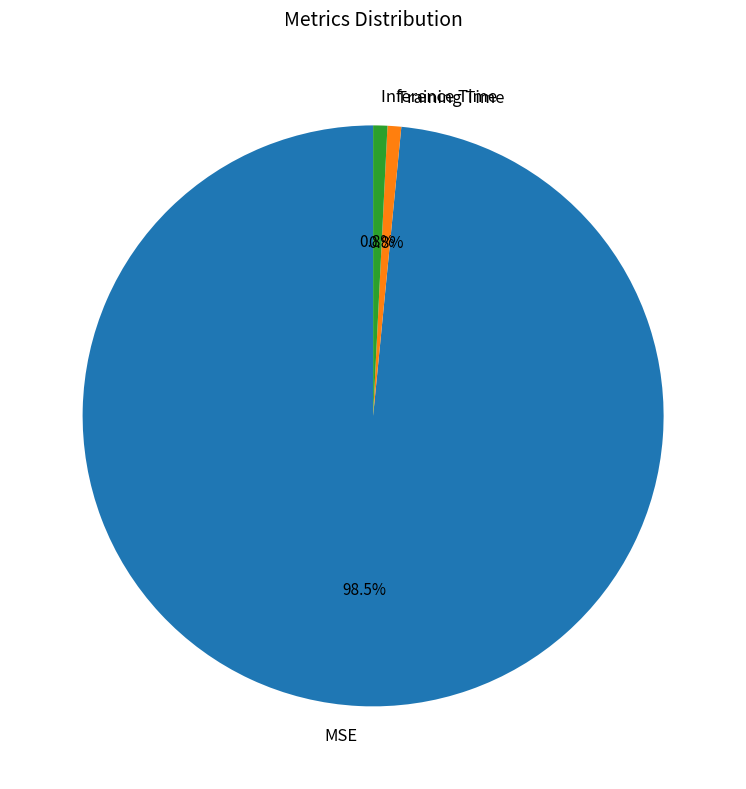

Combined, do Training Time and Inference Time account for over 50%?

No